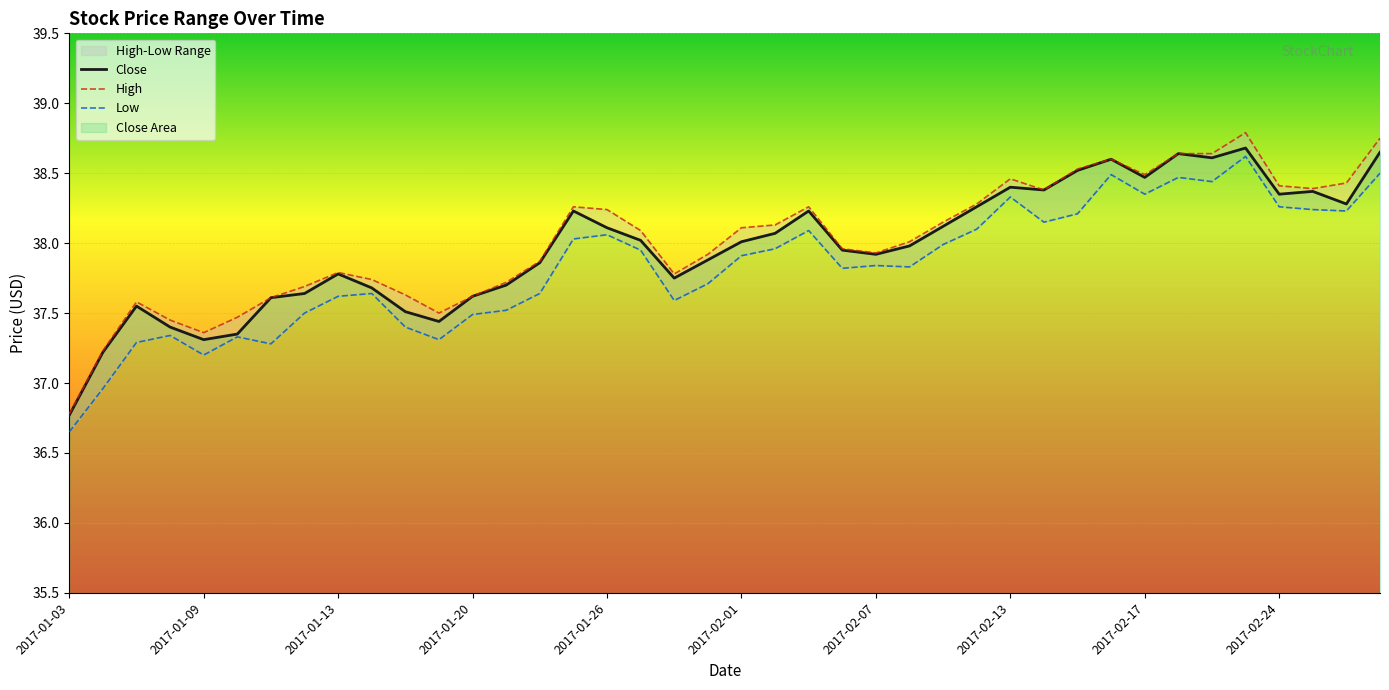

Where does the Low series first go above 37?

2017-01-05